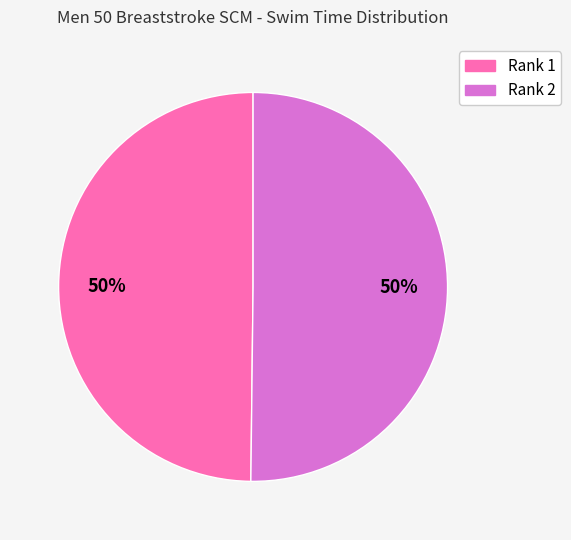

True or false: Rank 2 accounts for 50% of the total.

True